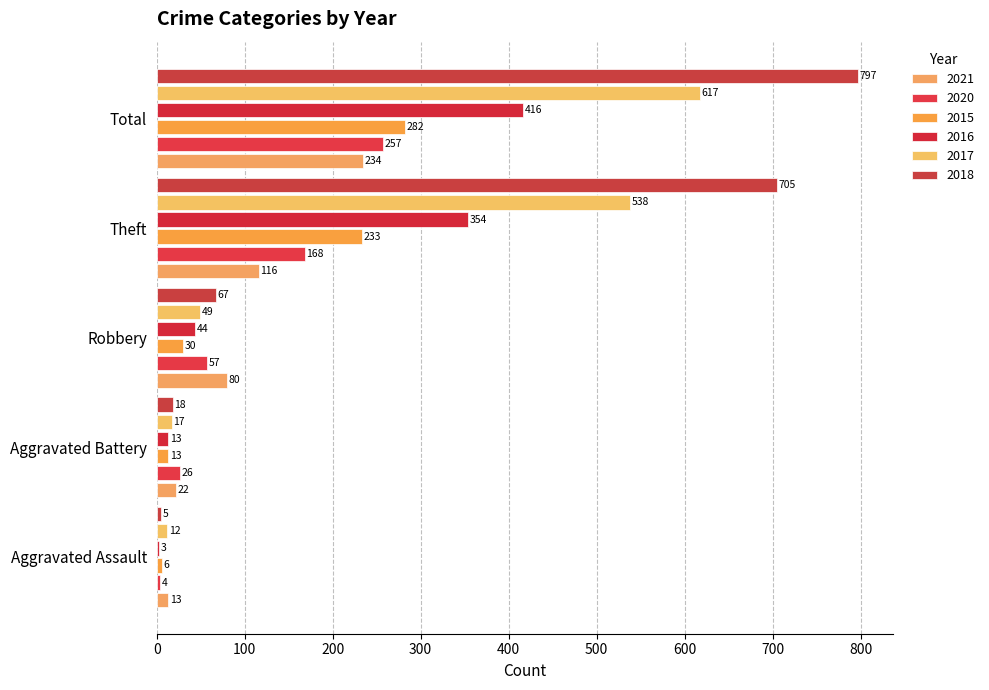

How many values in the 2017 series are below 49?

2